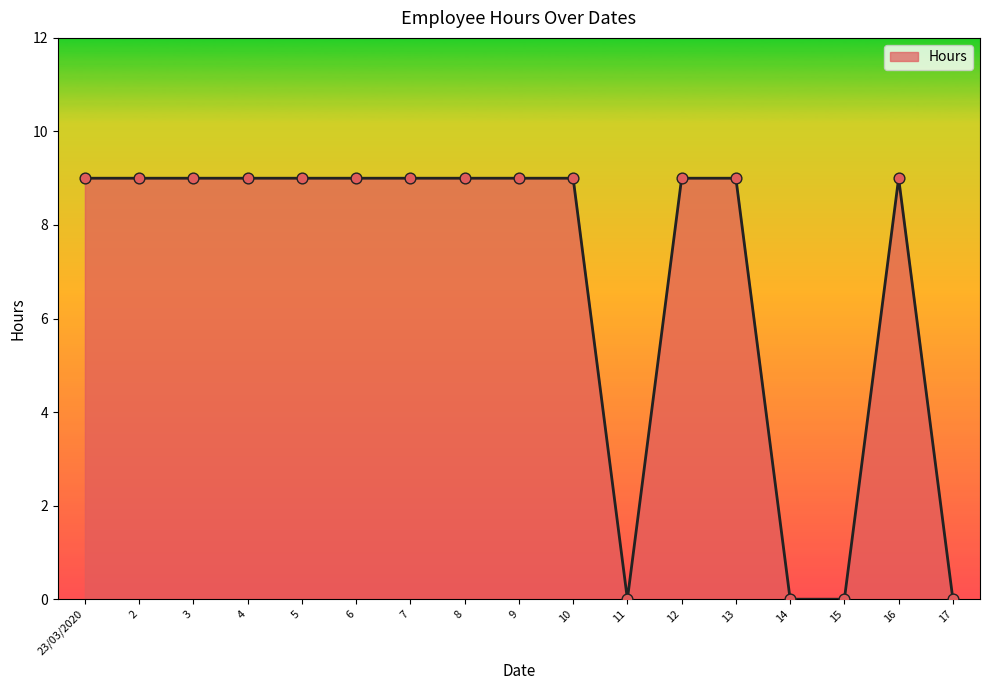

What is the ratio of the value at 16 to the value at 23/03/2020?

1.0